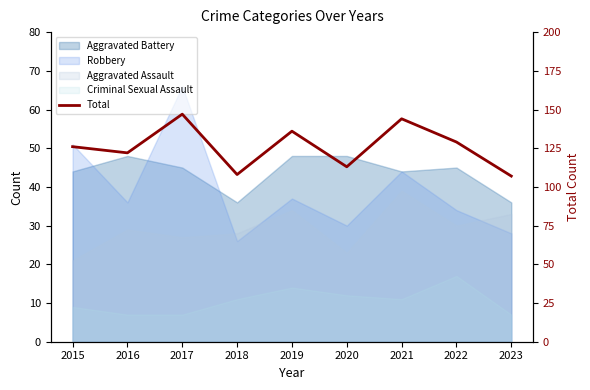

What is the sum of the values at 2022 and 2018?

237